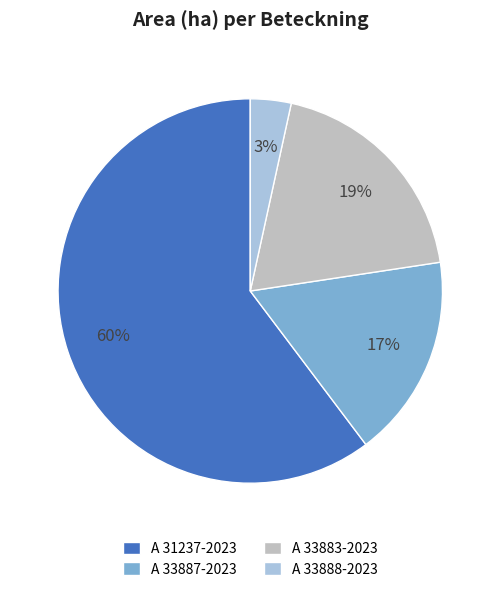

How many slices are in this pie chart?

4